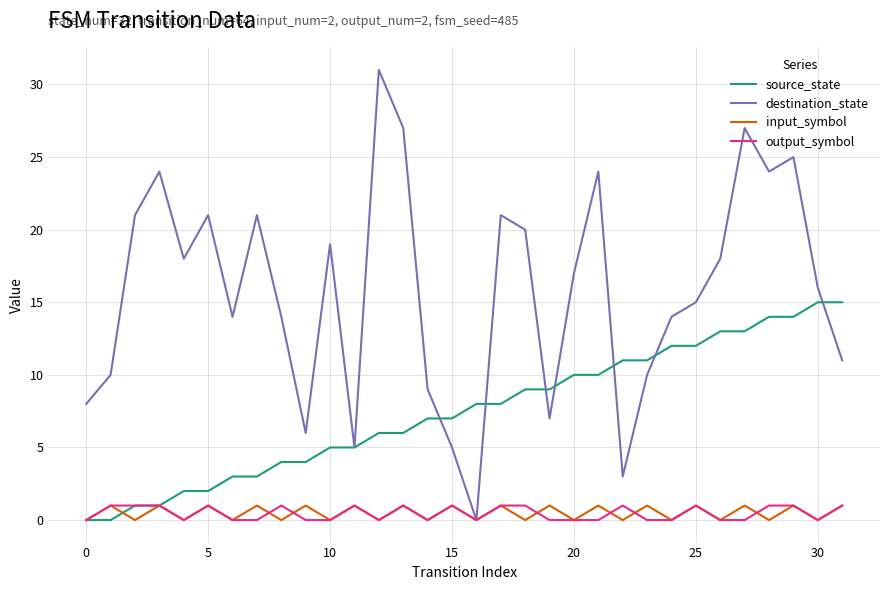

Which series has the largest range (max minus min)?

destination_state